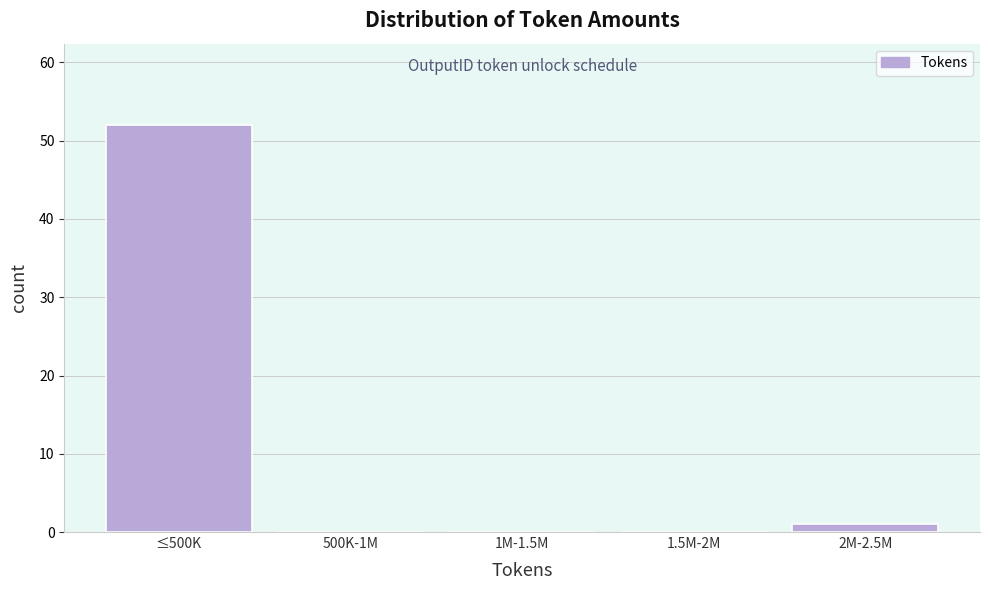

Reading left to right, what are all the values shown in this chart?

≤500K=52	500K-1M=0	1M-1.5M=0	1.5M-2M=0	2M-2.5M=1